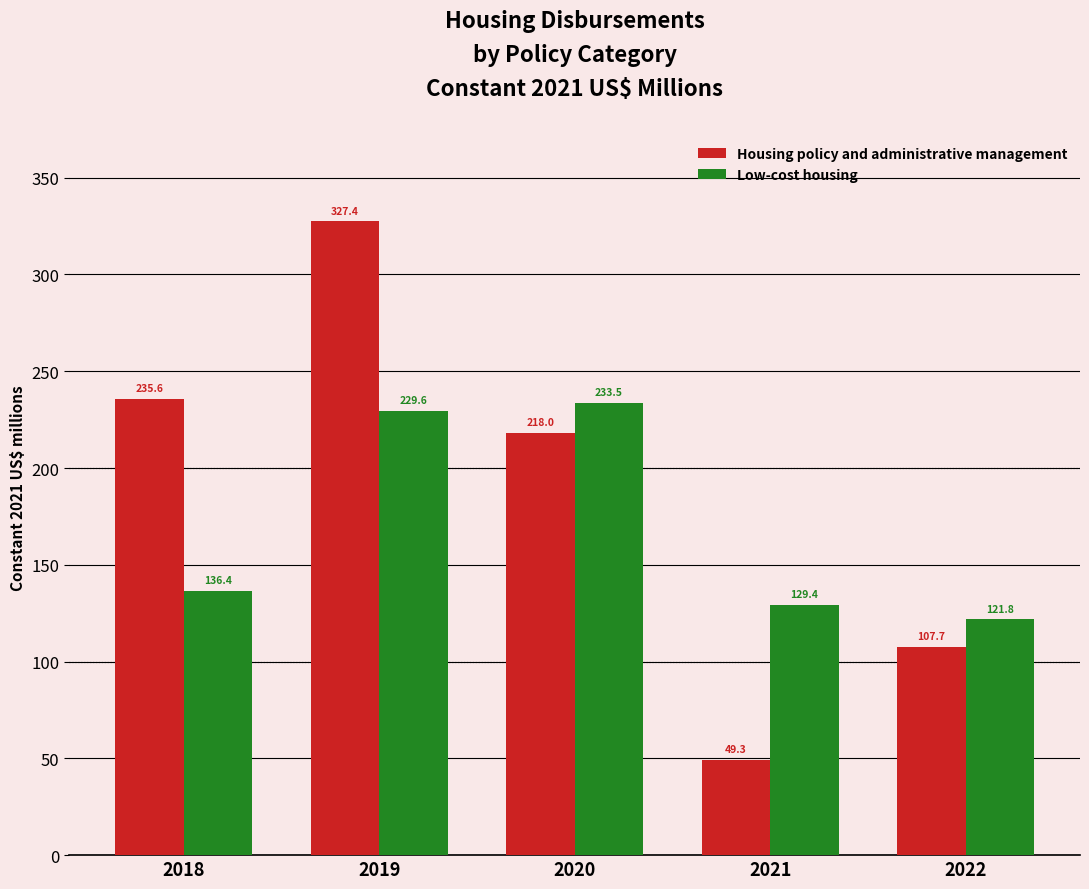

List the labels in order of Housing policy and administrative management value, largest first.

2019, 2018, 2020, 2022, 2021